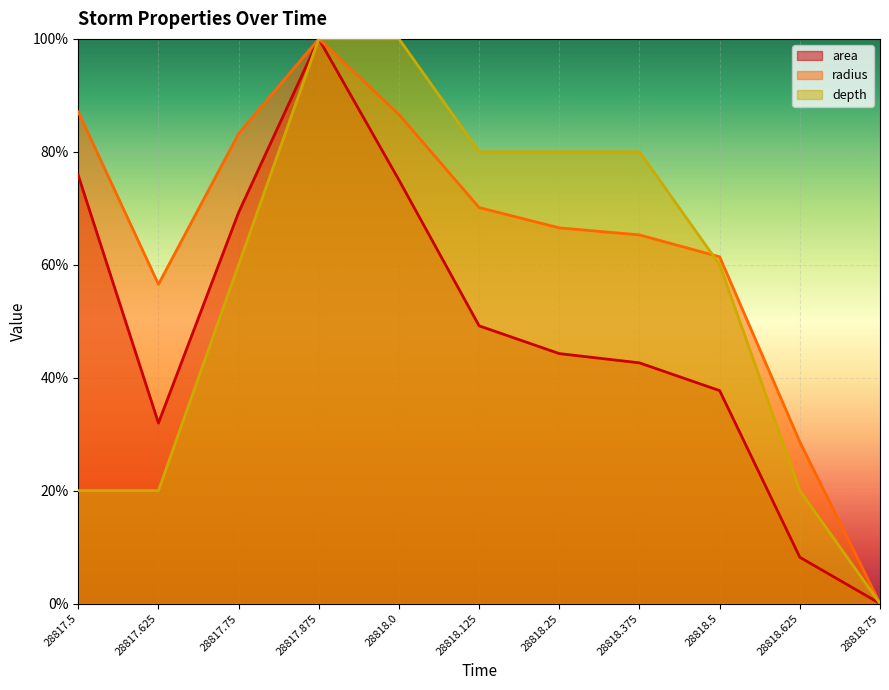

Does the chart display data point markers on the line(s)?

No